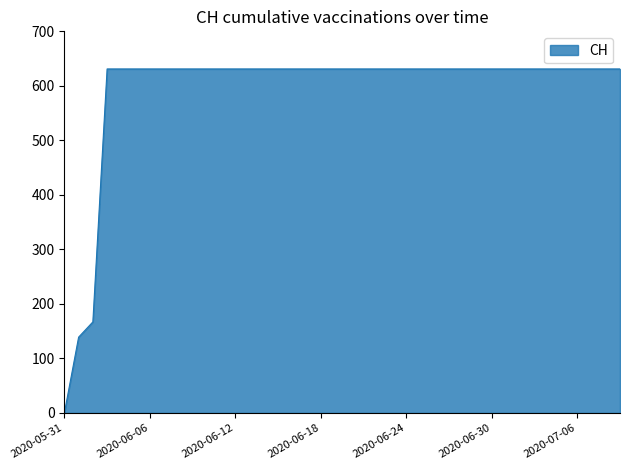

What is the difference between the maximum and minimum values?

631